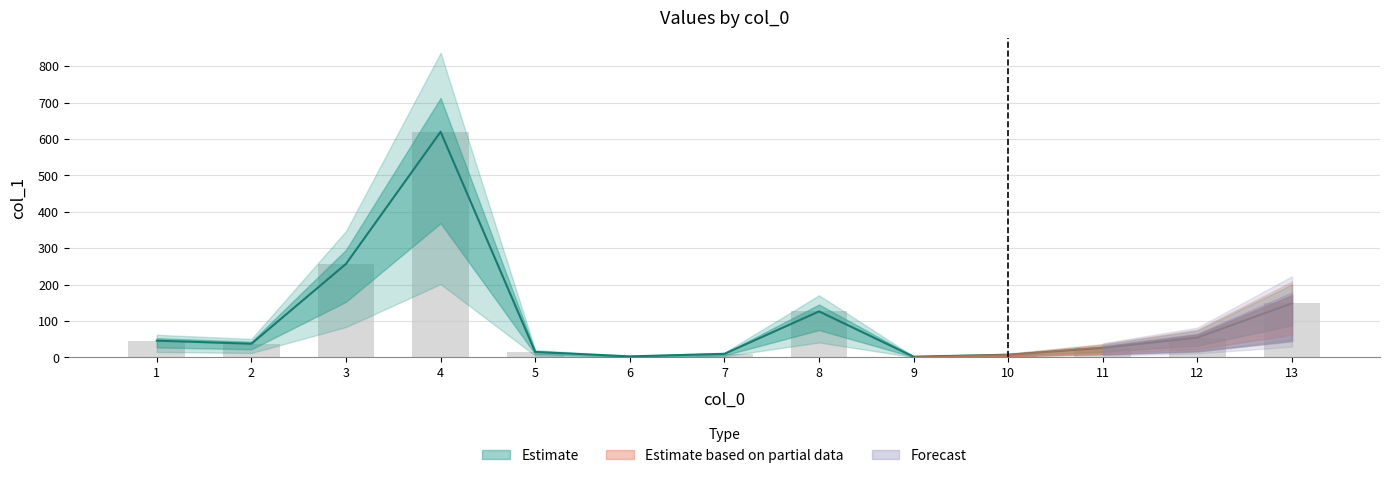

Which has a higher value, 12 or 9?

12